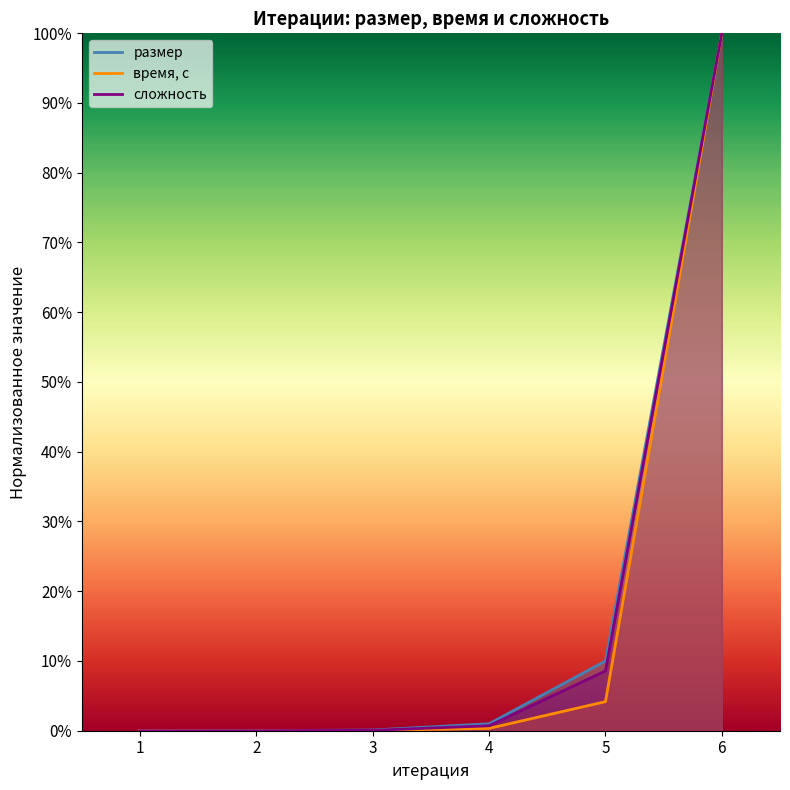

True or false: сложность and размер cross at least once.

False